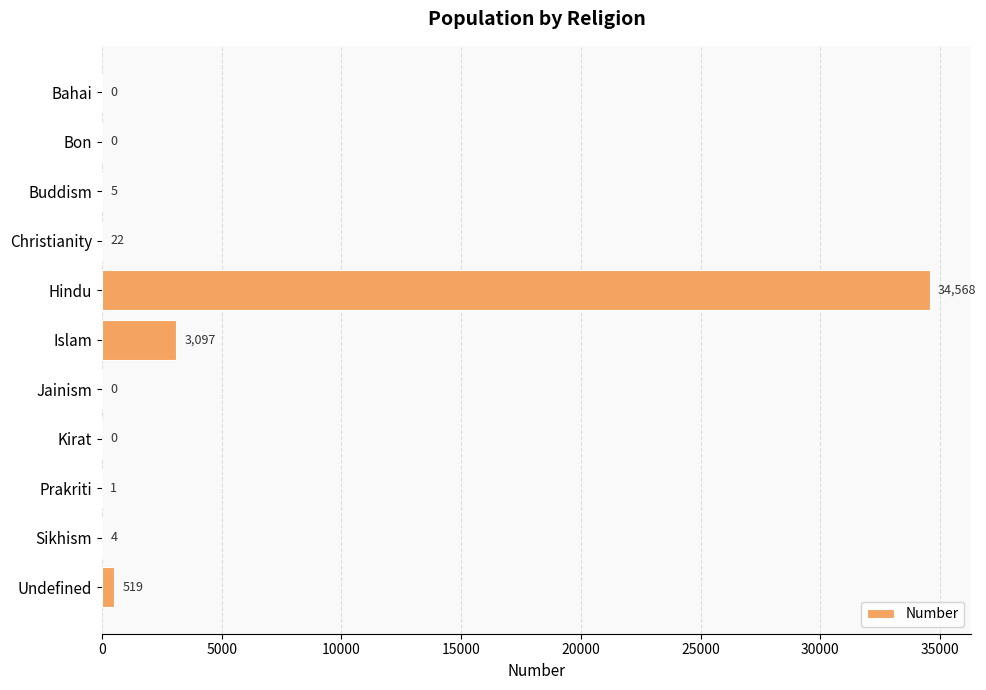

True or false: the data shows 3097 at Islam.

True